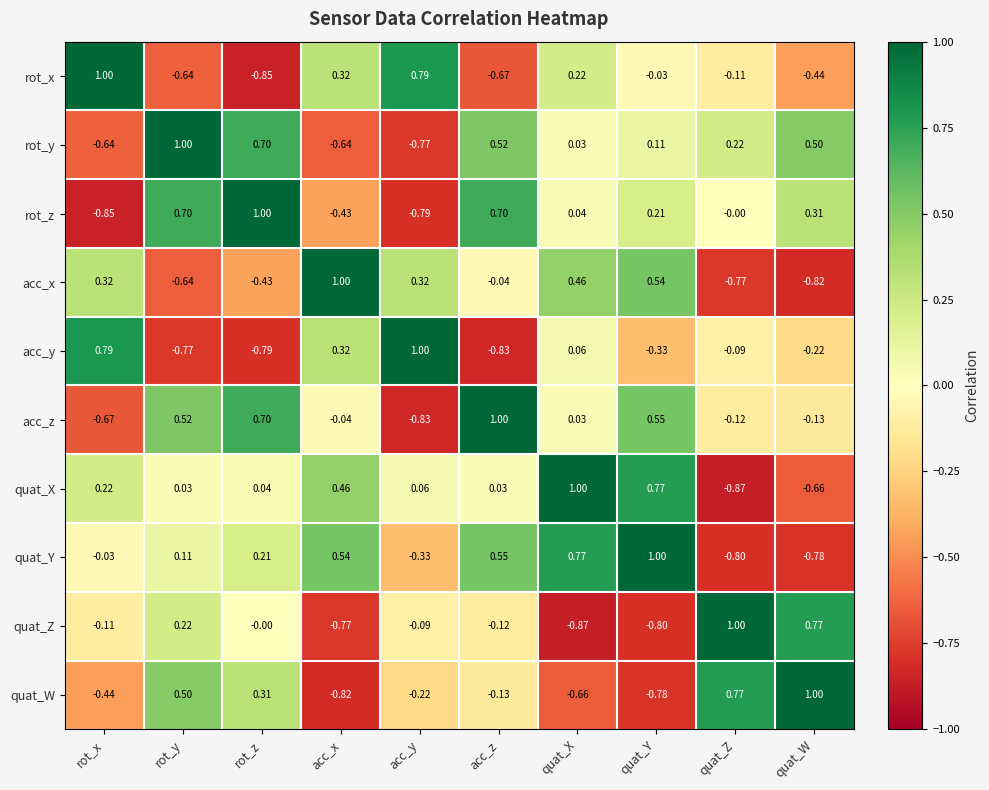

Rank the series at quat_W from lowest to highest value.

acc_x, quat_Y, quat_X, rot_x, acc_y, acc_z, rot_z, rot_y, quat_Z, quat_W